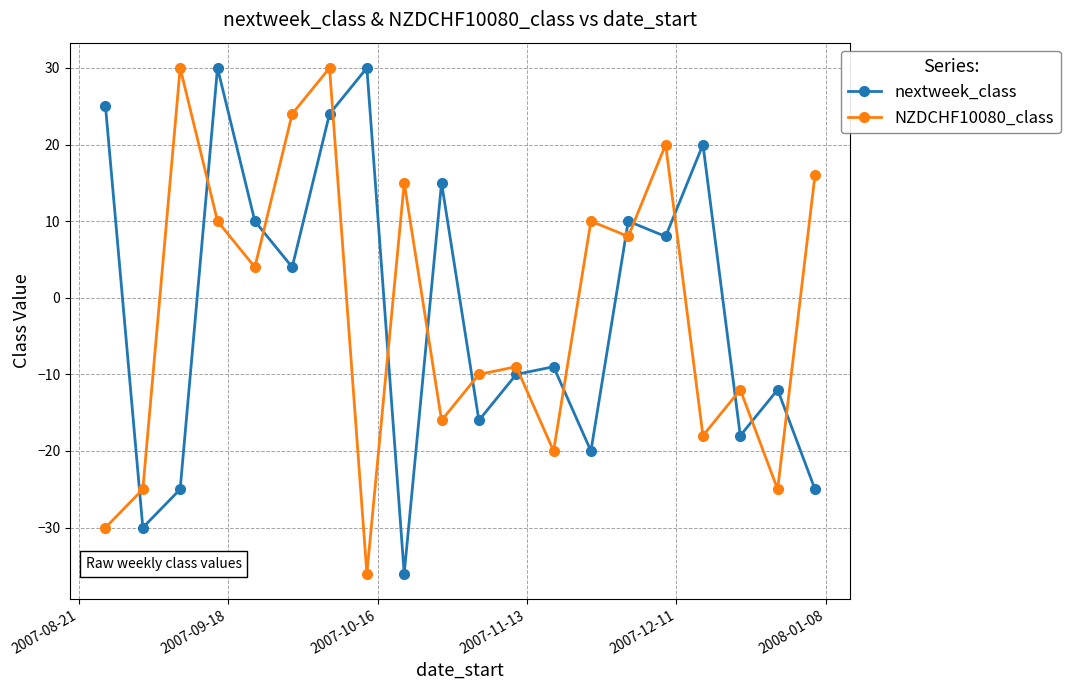

What is the minimum value shown in the chart?

-36